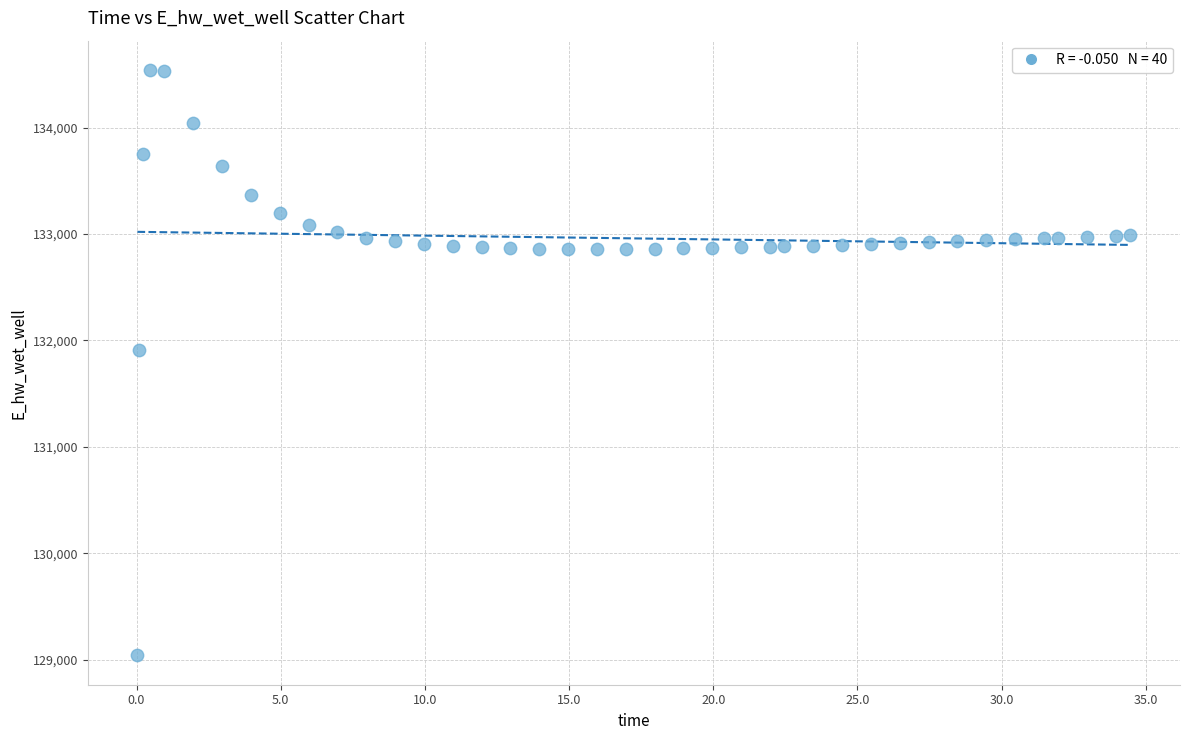

What is the range of X values (max minus min)?

34.4